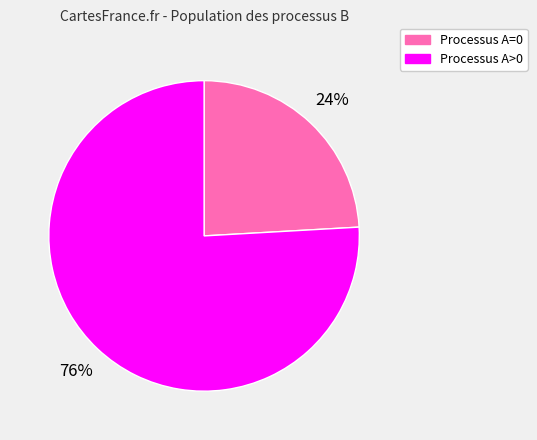

Is there a majority slice in this chart?

Yes